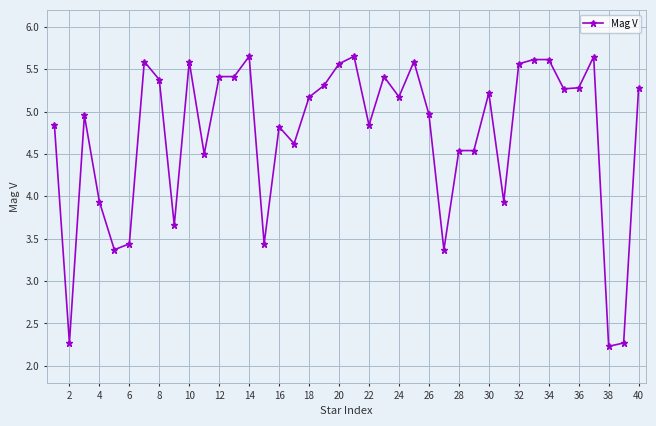

True or false: there are more than 1 points higher than both neighbors.

True